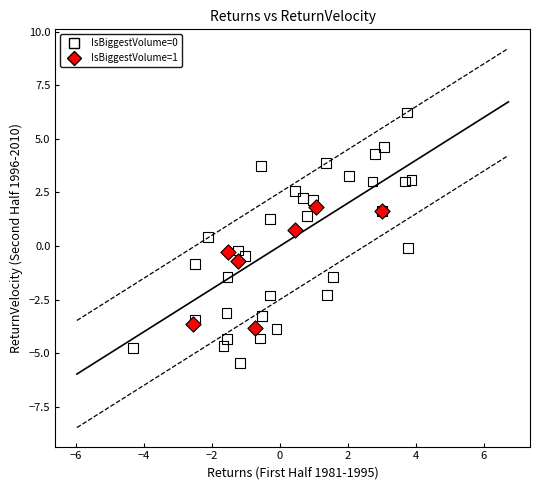

Which series contains the highest Y value?

IsBiggestVolume=0